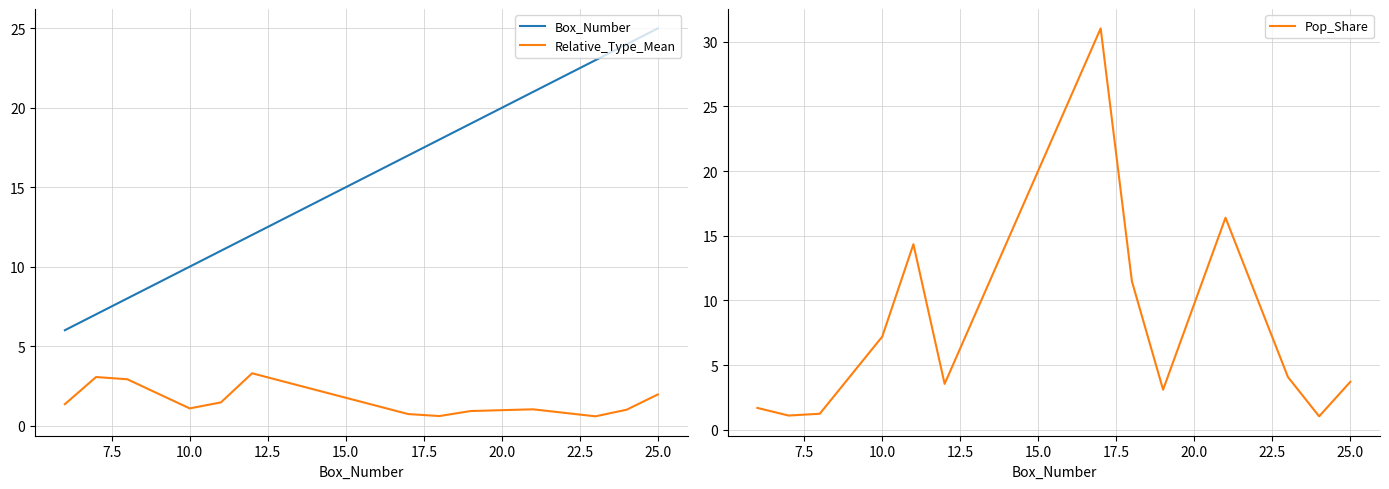

What is the highest value of the Relative_Type_Mean series?

3.3